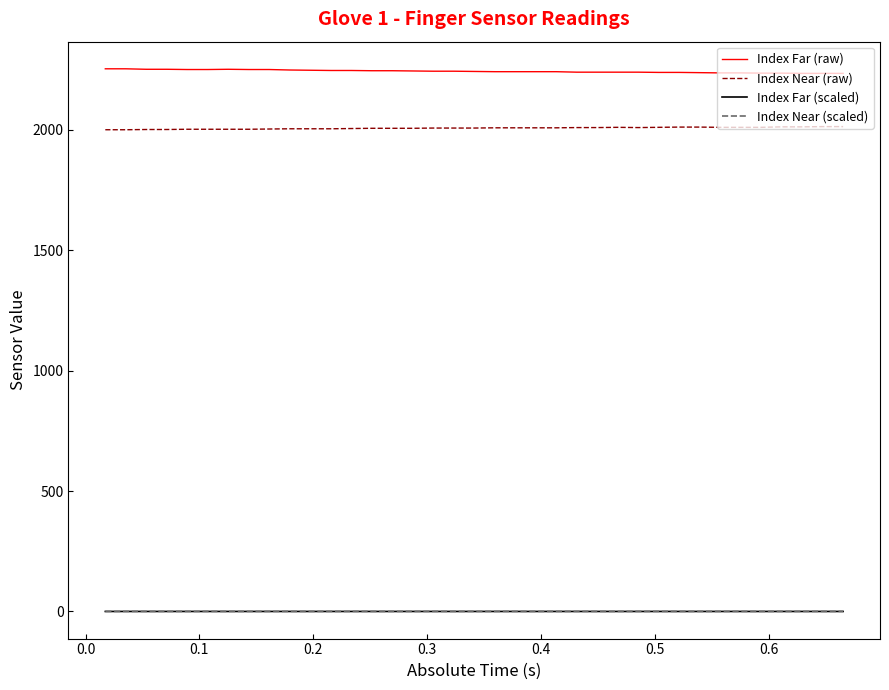

Is the value of Index Far (scaled) at 13 greater than the value of Index Near (scaled) at 37?

No